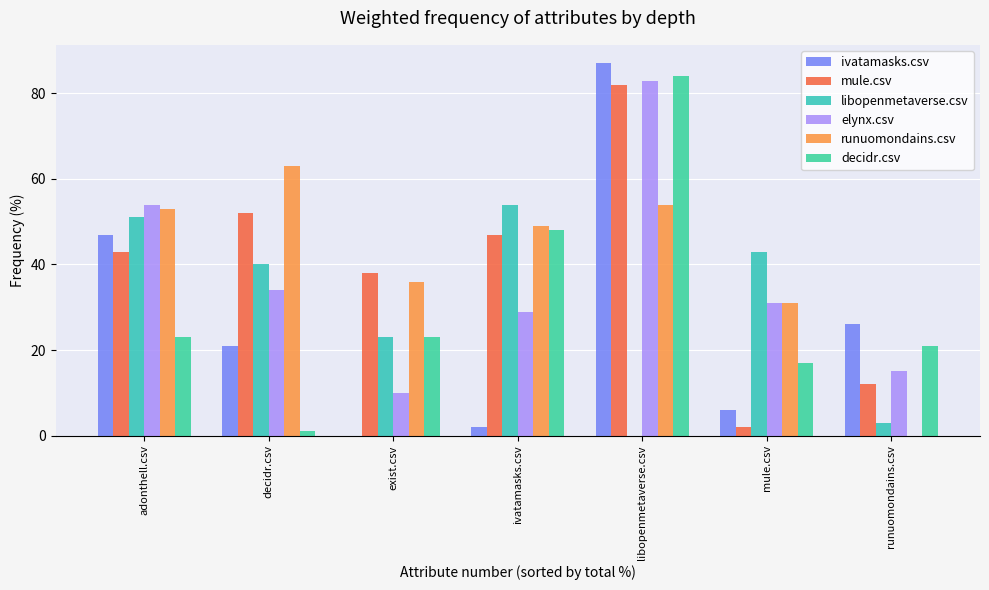

Are the bars grouped side by side (vs. stacked)?

Yes